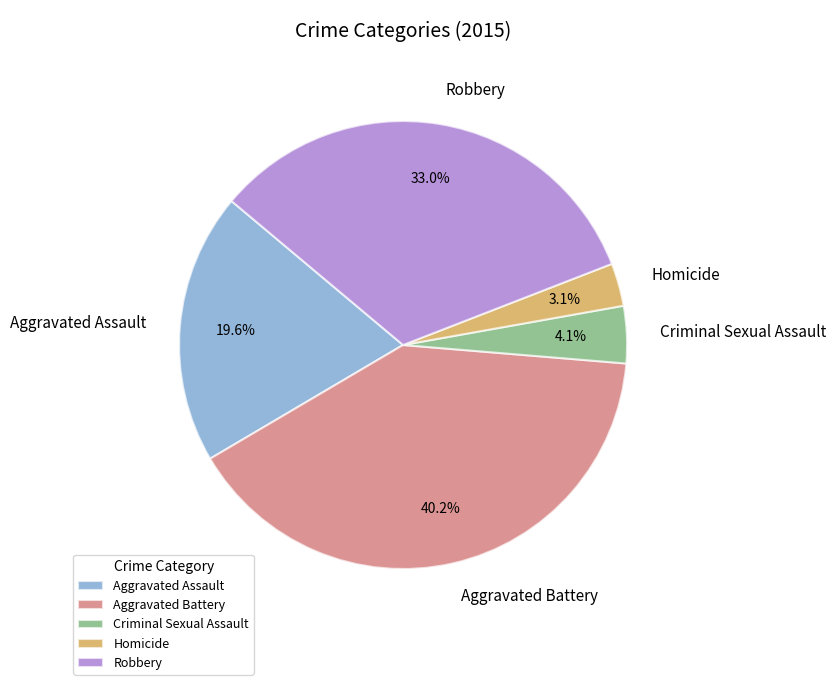

What is the largest slice in the pie chart?

Aggravated Battery